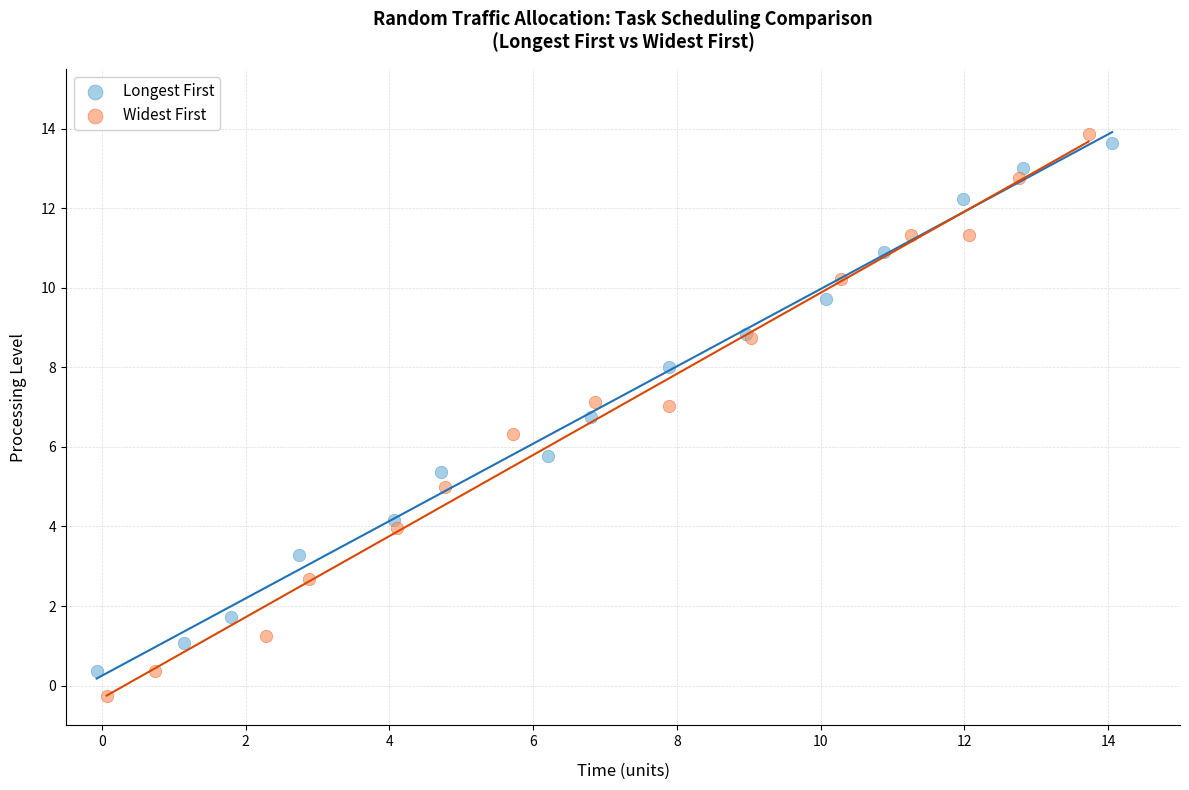

Which series has the widest spread of Y values?

Widest First